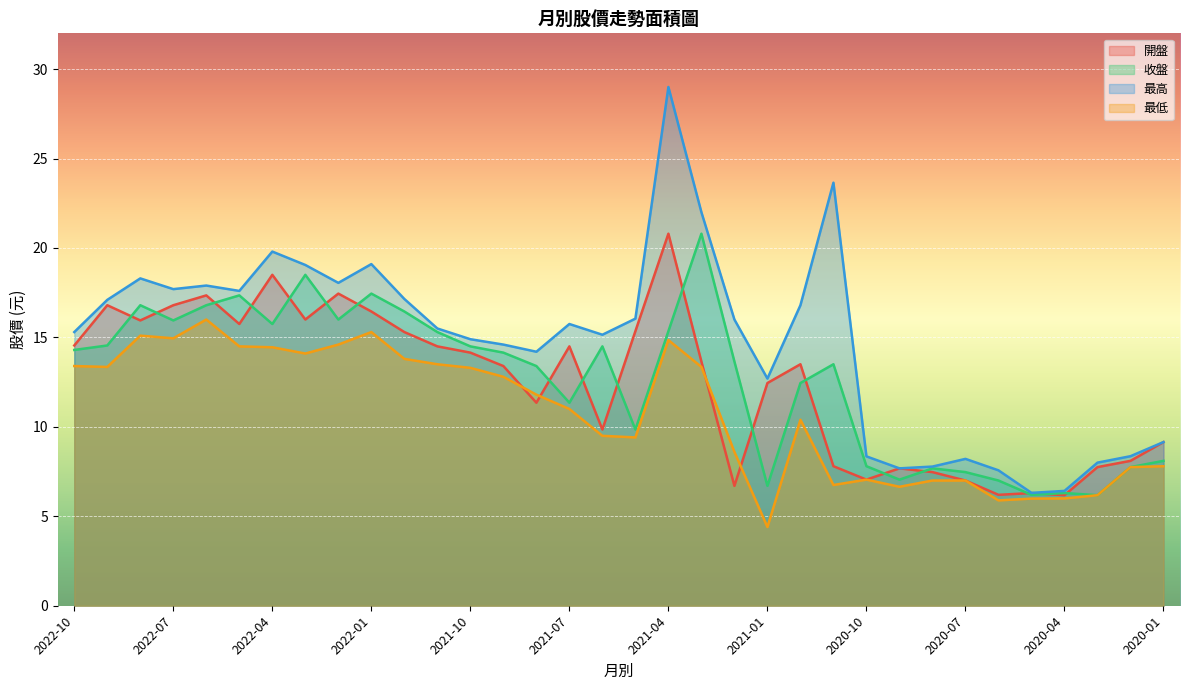

True or false: 收盤 and 最高 intersect in this chart.

False